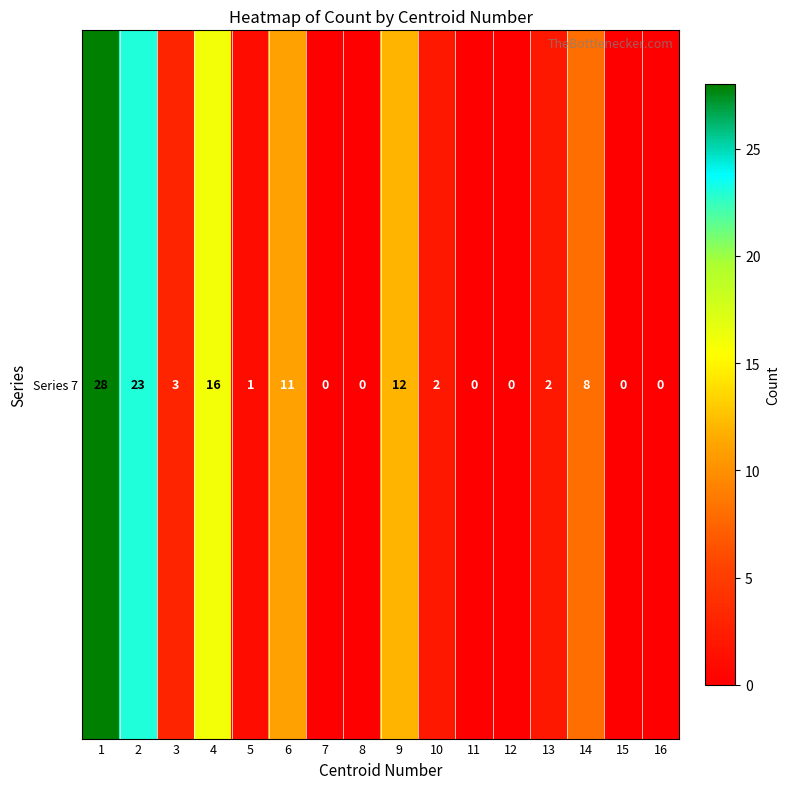

How many values exceed 2?

7